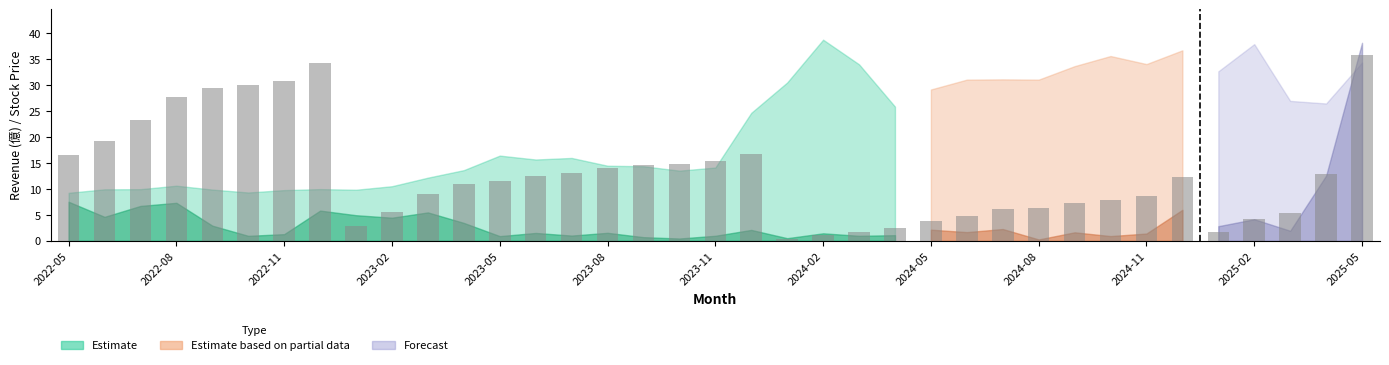

What is the difference between the maximum and minimum values?

35.6